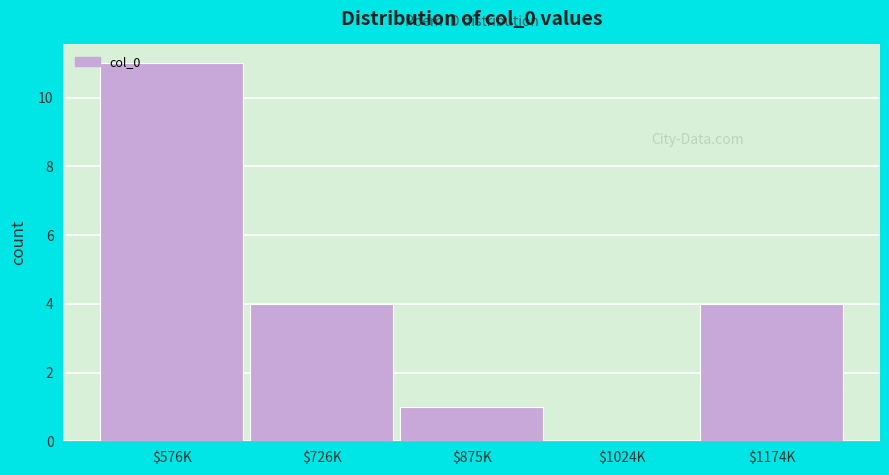

At which category does the chart reach its peak across all series?

$576K